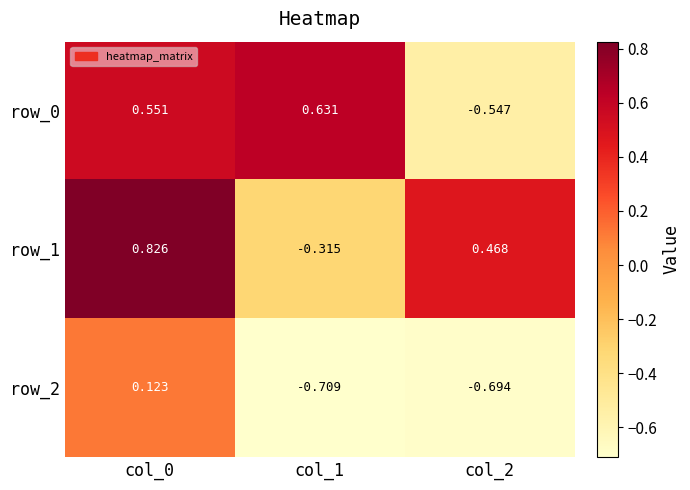

How many distinct data groups are displayed?

3